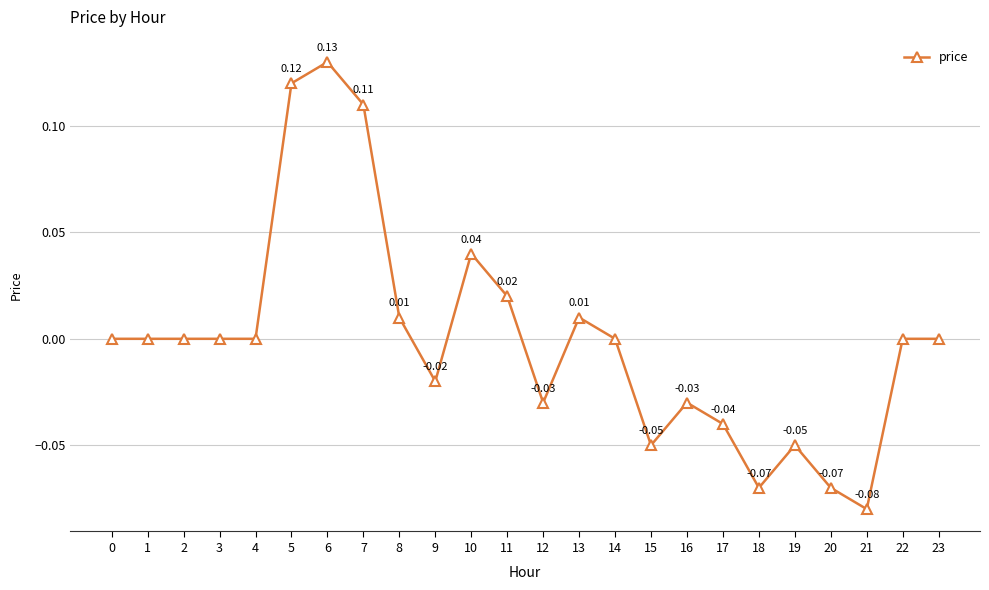

Between 0 and 8, which is larger?

8